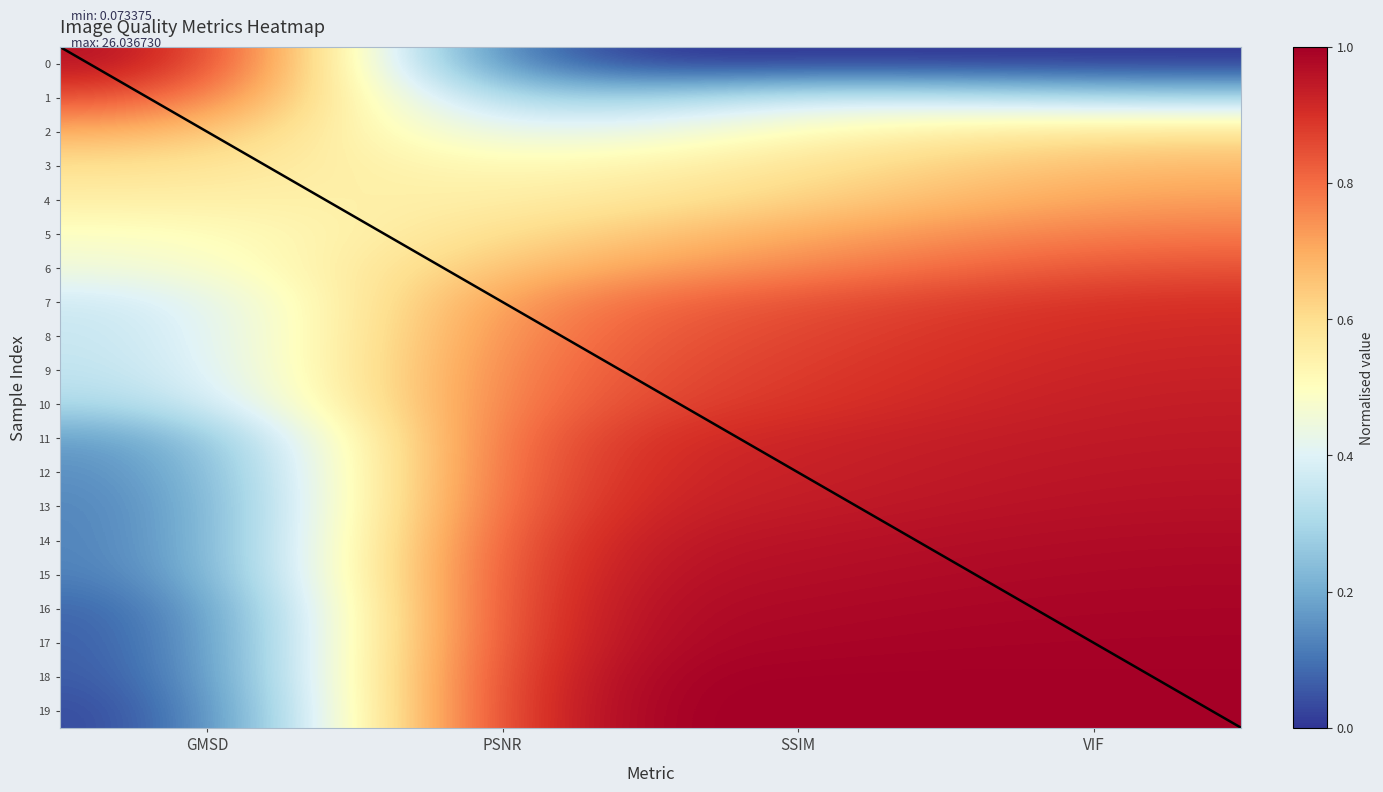

Reading left to right, extract all data points from this chart.

GMSD: 0.2	0.2	0.1	0.1	0.1	0.1	0.1	0.1	0.1	0.1	0.1	0.1	0.1	0.1	0.1	0.1	0.1	0.1	0.1	0.1
PSNR: 14.3	16.4	18.6	20.1	20.6	21.4	22.2	23.3	23.6	23.8	24.1	24.6	24.8	25.0	25.3	25.4	25.6	25.7	25.9	26.0
SSIM: 0.5	0.6	0.7	0.7	0.7	0.7	0.8	0.8	0.8	0.8	0.8	0.8	0.8	0.8	0.8	0.8	0.8	0.9	0.9	0.9
VIF: 0.3	0.5	0.7	0.7	0.7	0.8	0.8	0.8	0.9	0.9	0.9	0.9	0.9	0.9	0.9	0.9	0.9	0.9	0.9	0.9